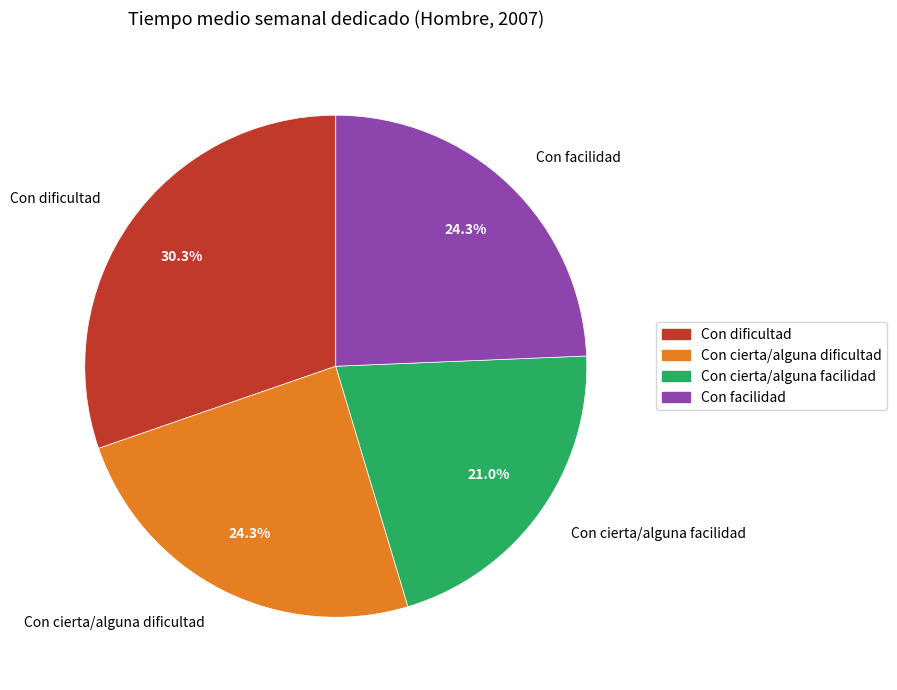

What portion of the pie excludes Con facilidad?

75.7%